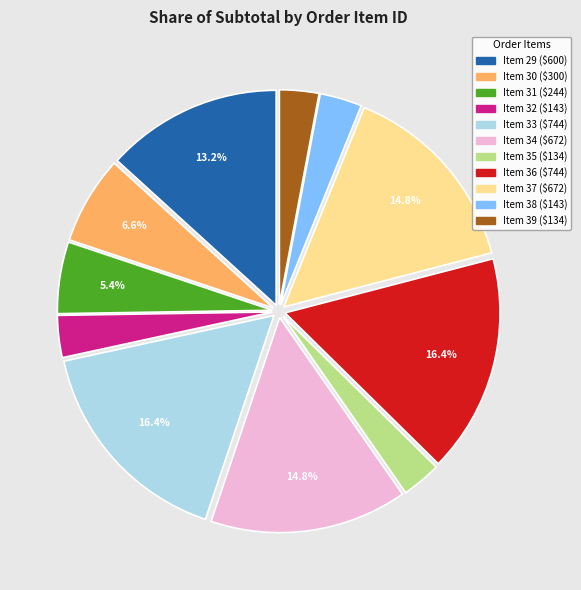

Is there a majority slice in this chart?

No